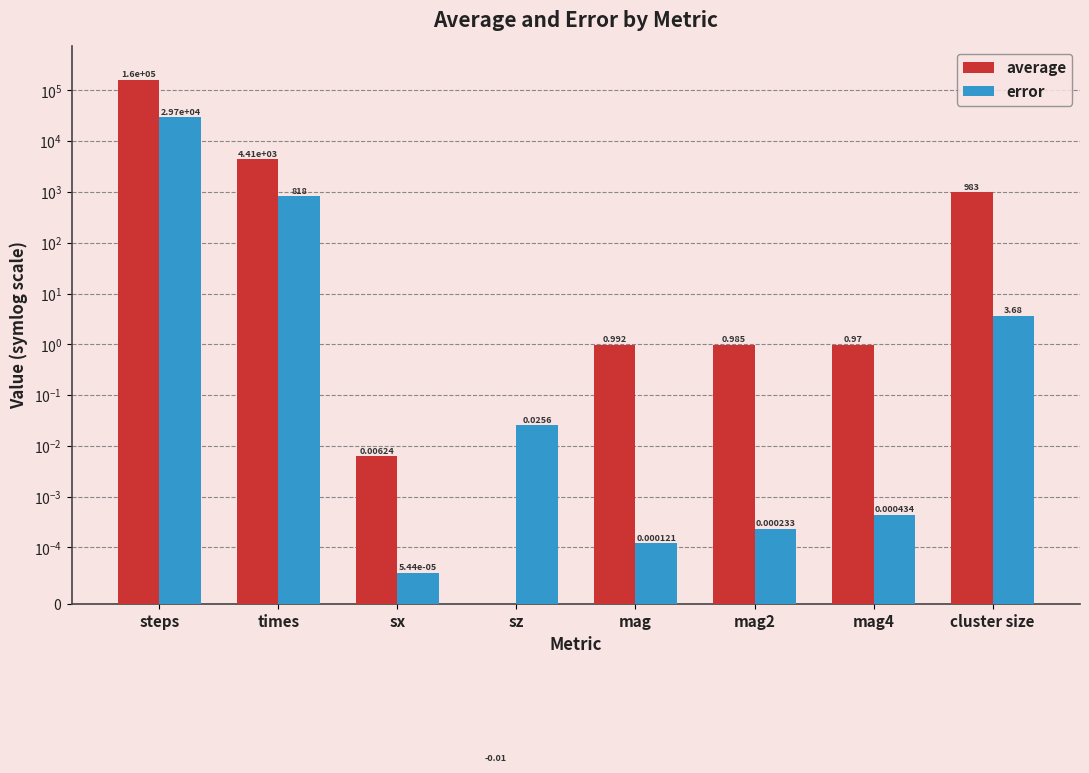

What is the value of the average bar at the 6th from the left?

1.0